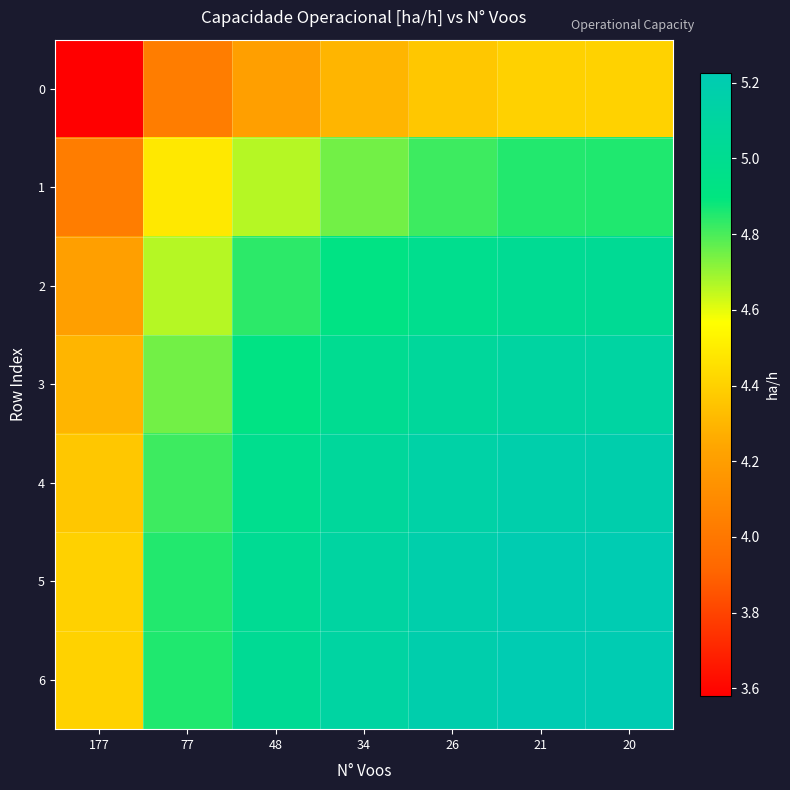

Reading left to right, extract all data points from this chart.

0: 177=3.6	77=4.0	48=4.2	34=4.3	26=4.4	21=4.4	20=4.4
1: 177=4.0	77=4.5	48=4.7	34=4.7	26=4.8	21=4.8	20=4.9
2: 177=4.2	77=4.7	48=4.8	34=4.9	26=5.0	21=5.0	20=5.0
3: 177=4.3	77=4.7	48=4.9	34=5.0	26=5.1	21=5.1	20=5.1
4: 177=4.4	77=4.8	48=5.0	34=5.1	26=5.1	21=5.2	20=5.2
5: 177=4.4	77=4.8	48=5.0	34=5.1	26=5.2	21=5.2	20=5.2
6: 177=4.4	77=4.9	48=5.0	34=5.1	26=5.2	21=5.2	20=5.2